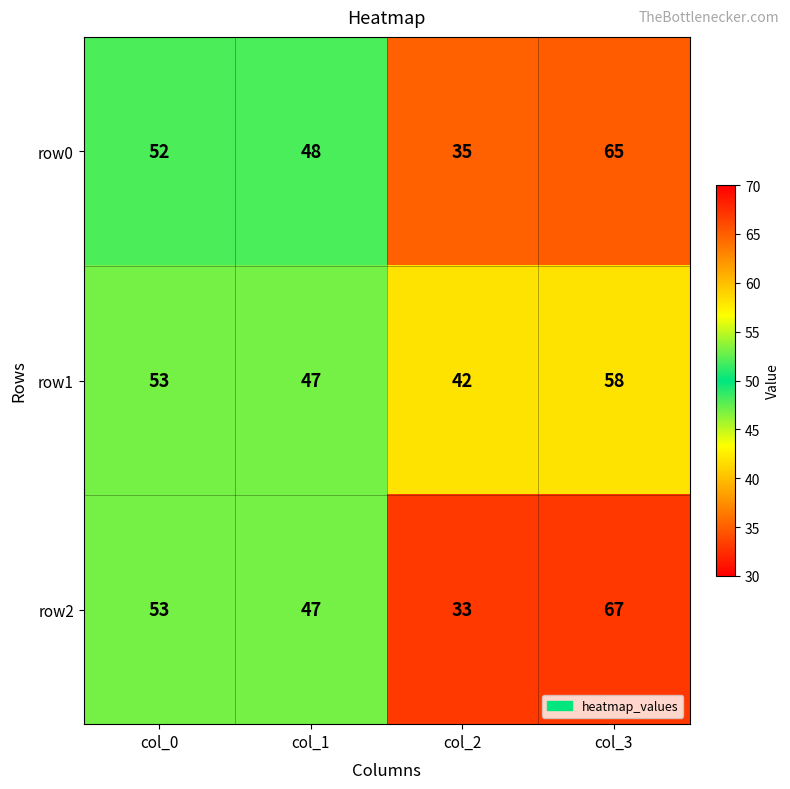

Reading right to left, transcribe all the data shown in this chart.

row0: col_3=65	col_2=35	col_1=48	col_0=52
row1: col_3=58	col_2=42	col_1=47	col_0=53
row2: col_3=67	col_2=33	col_1=47	col_0=53